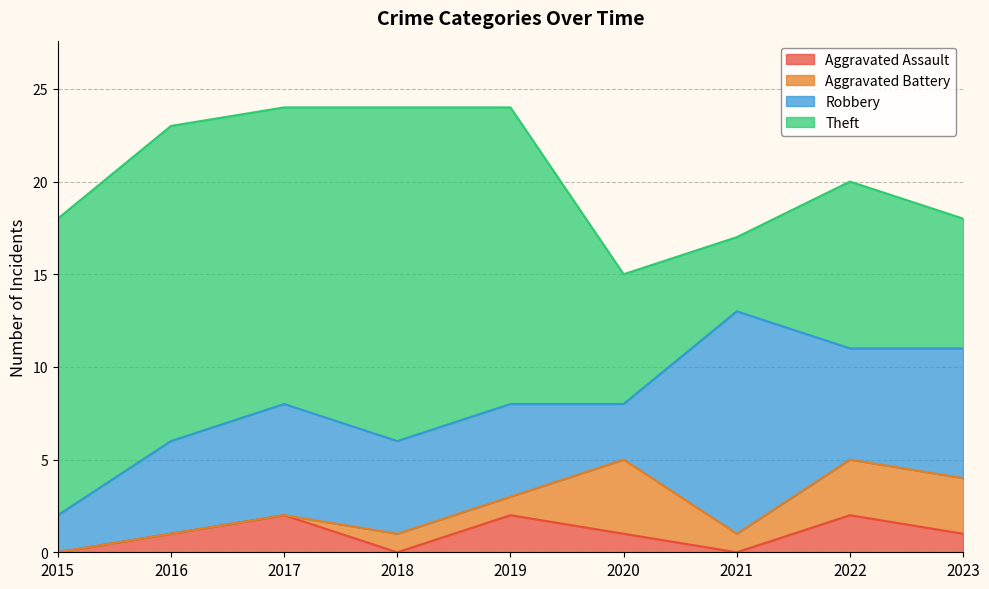

Is the value of Aggravated Assault at 2016 greater than the value of Robbery at 2016?

No